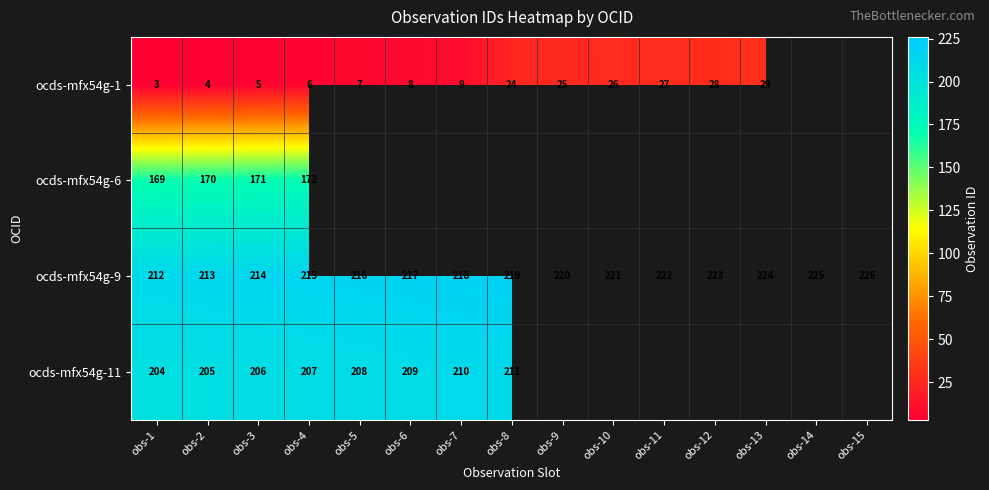

What is the average value of the ocds-mfx54g-9 series?

219